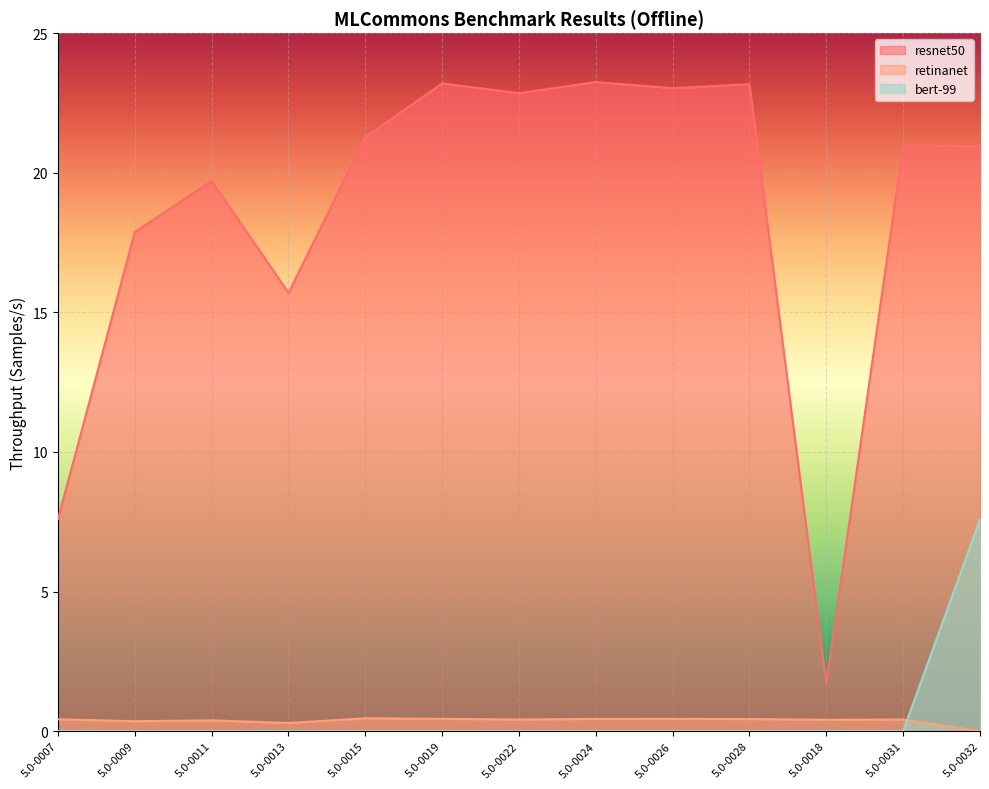

Between 5.0-0018 and 5.0-0032, which is larger?

5.0-0032